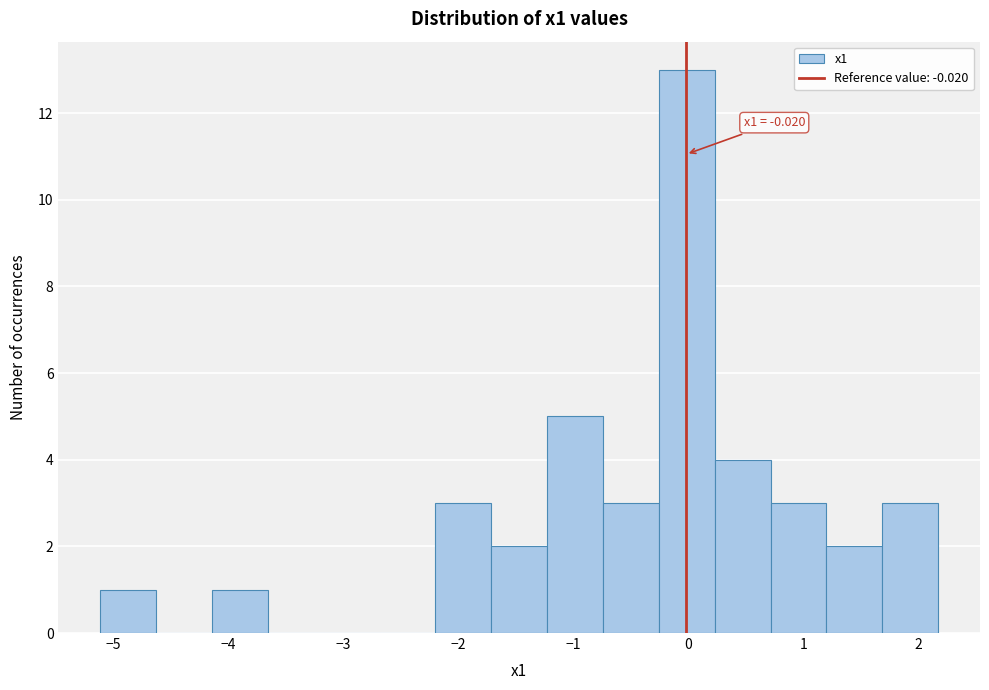

Which range on the x-axis has the tallest bar?

-0.3 to 0.2